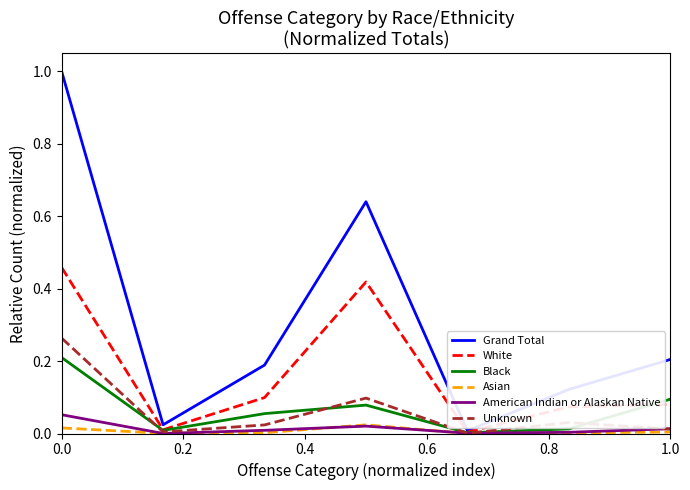

Which series has the widest spread of values?

Grand Total